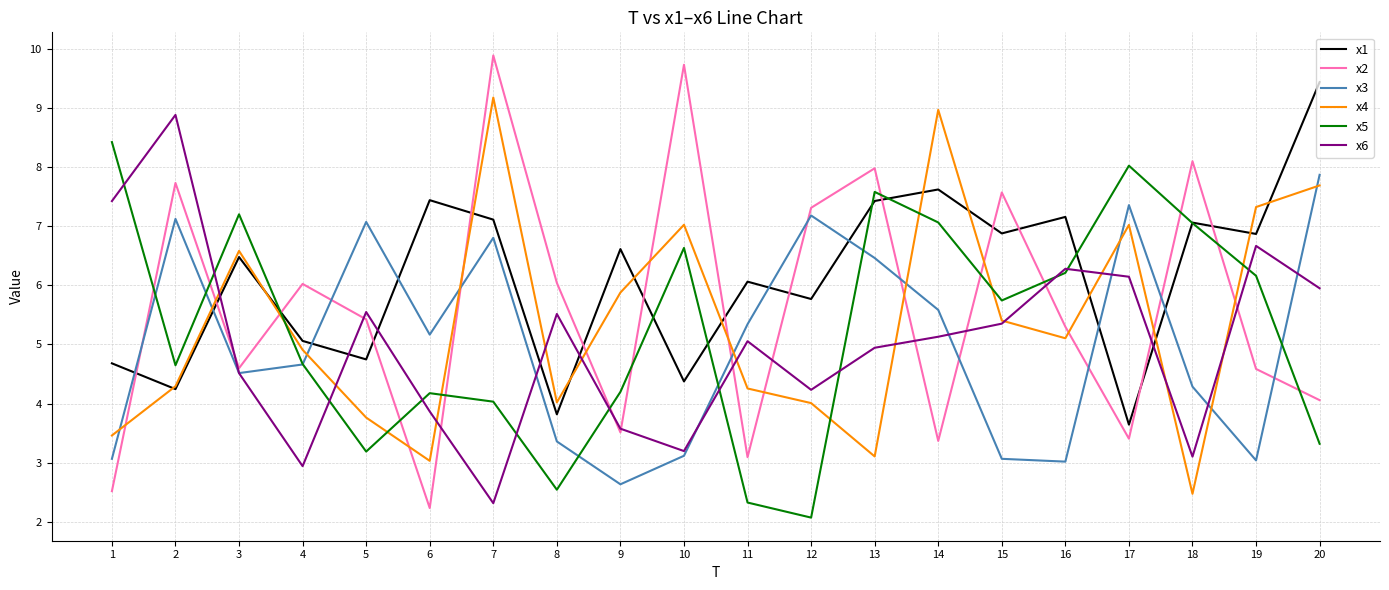

Where is the first local minimum for x3?

3